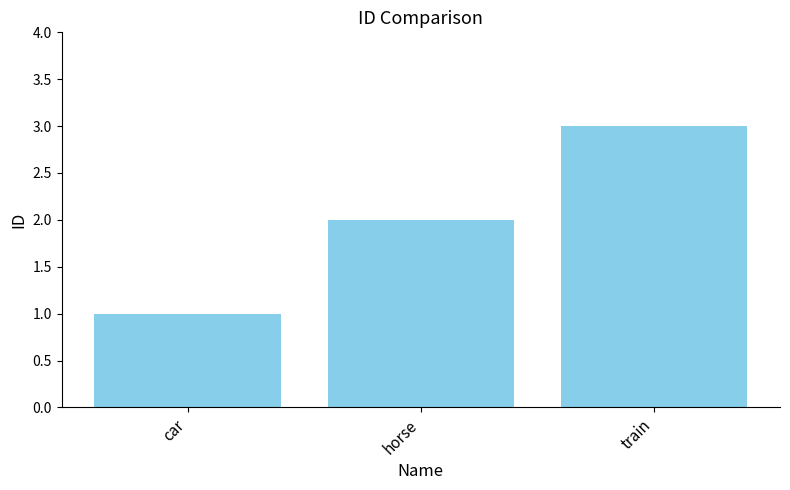

Approximately how many times larger is the value at horse compared to car?

2.0